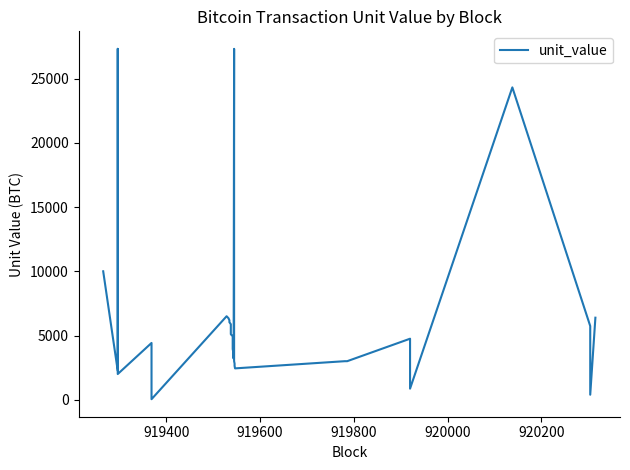

How many lines are shown in the chart?

1